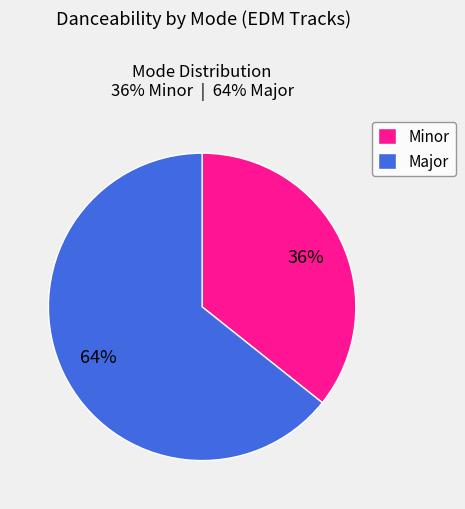

Between Minor and Major, which is larger?

Major